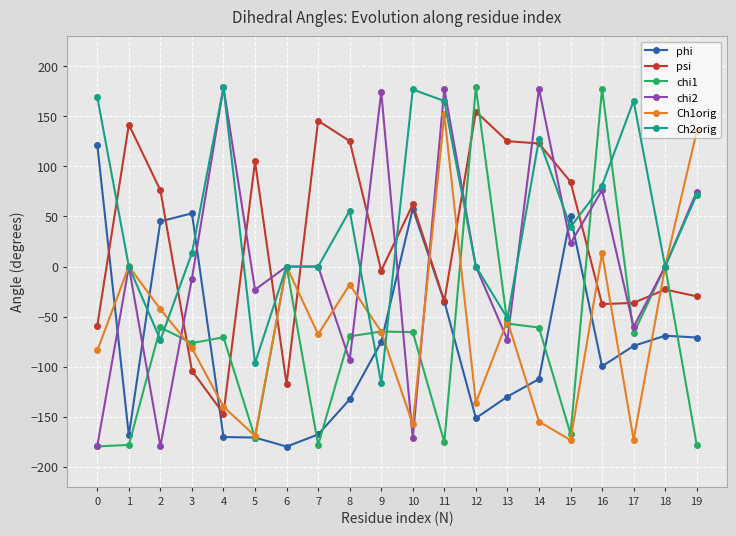

True or false: psi and chi1 cross at least once.

True